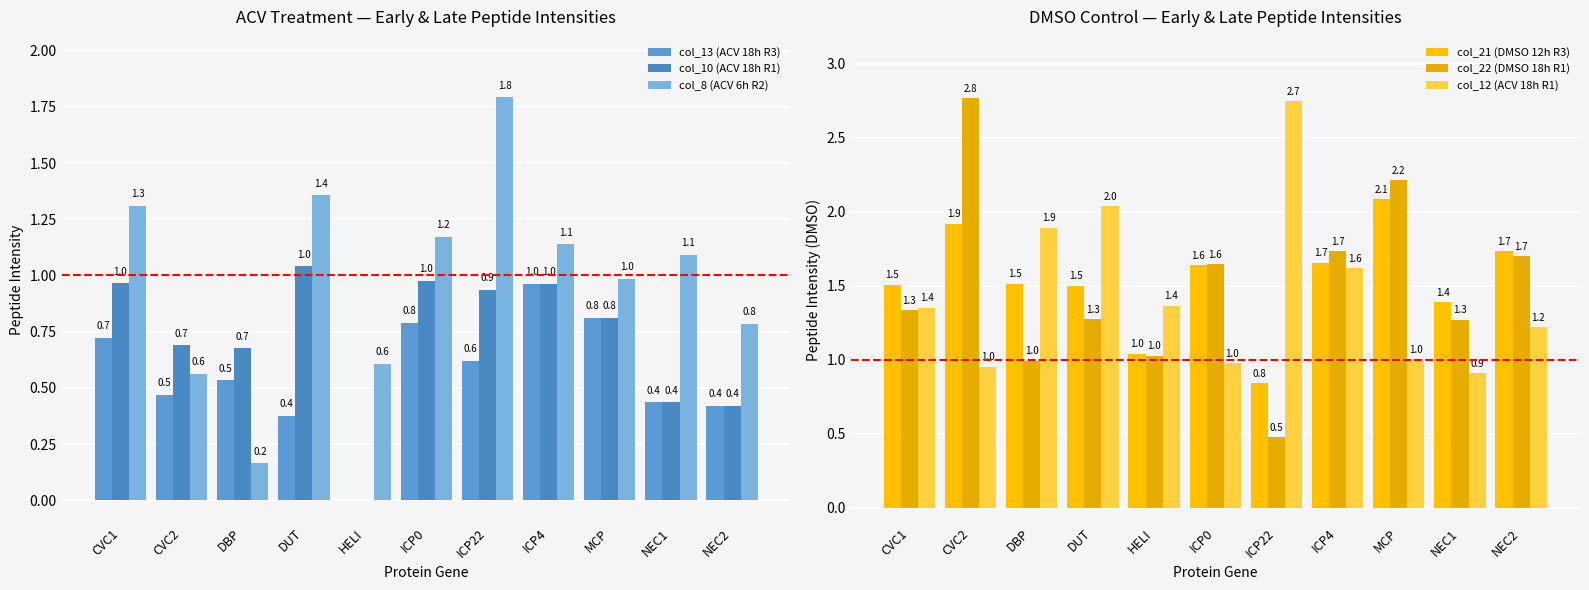

What is the average value of the col_22 (DMSO 18h R1) series?

1.5